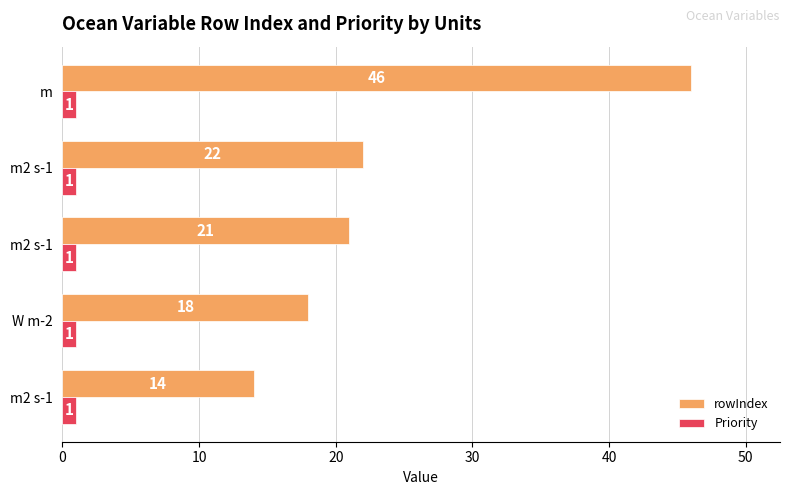

Which series has the widest spread of values?

rowIndex